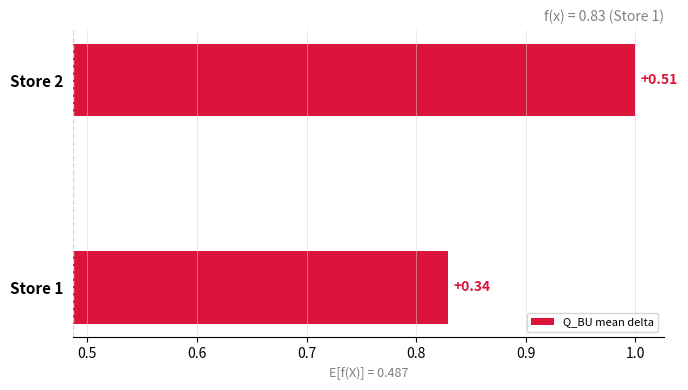

Read the value at Store 1.

0.3